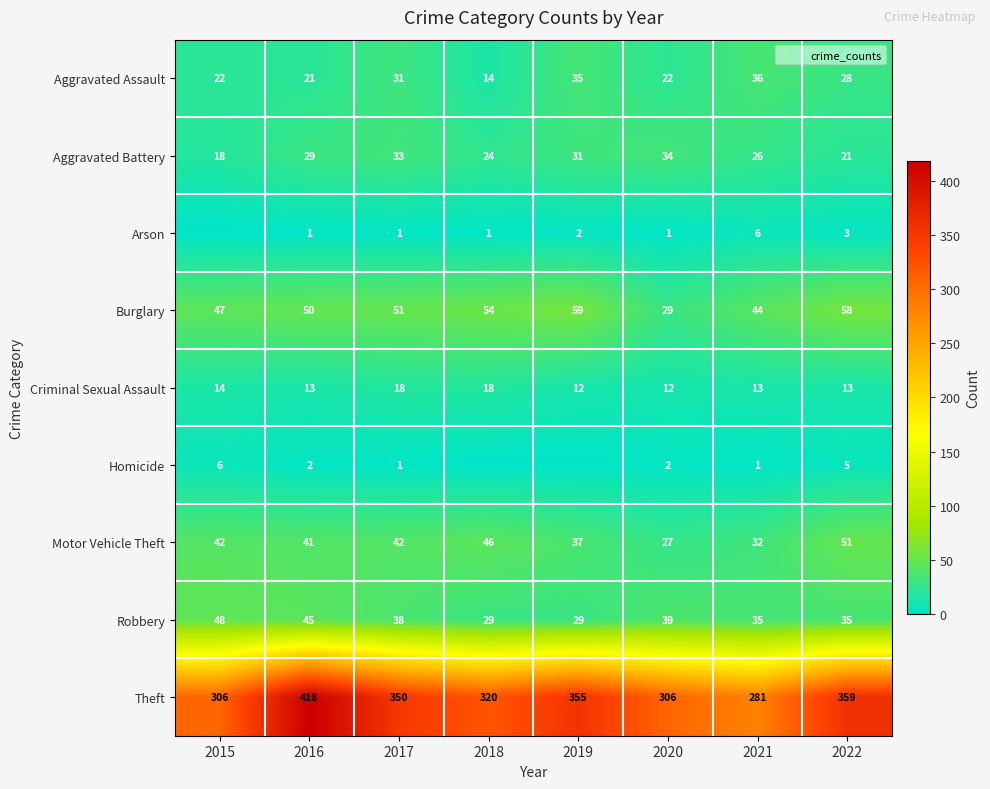

How many series are shown in this chart?

9